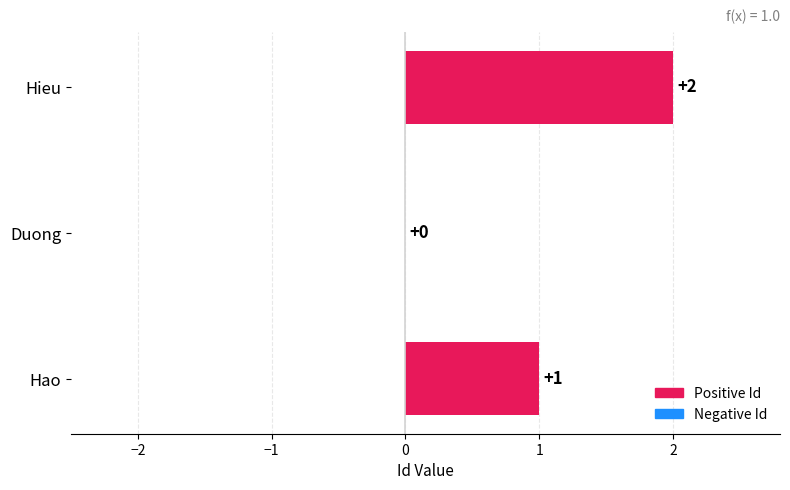

What is the greatest value displayed?

2